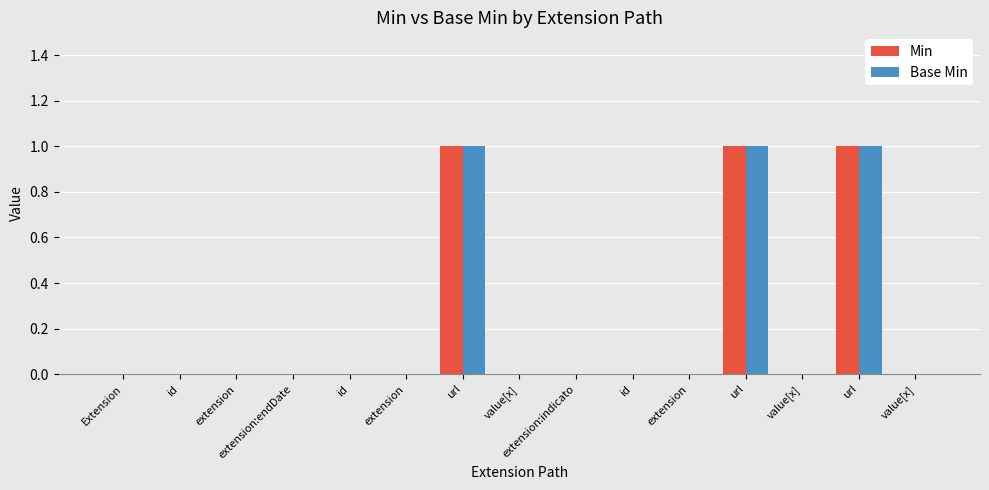

Which has a higher value, extension or value[x]?

extension